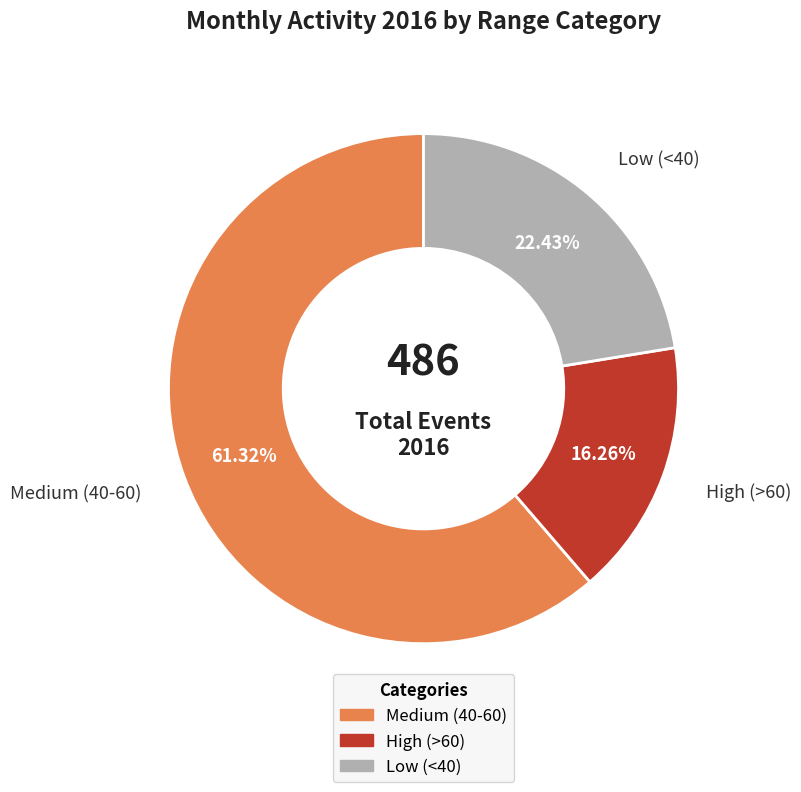

How many segments does this pie chart have?

3